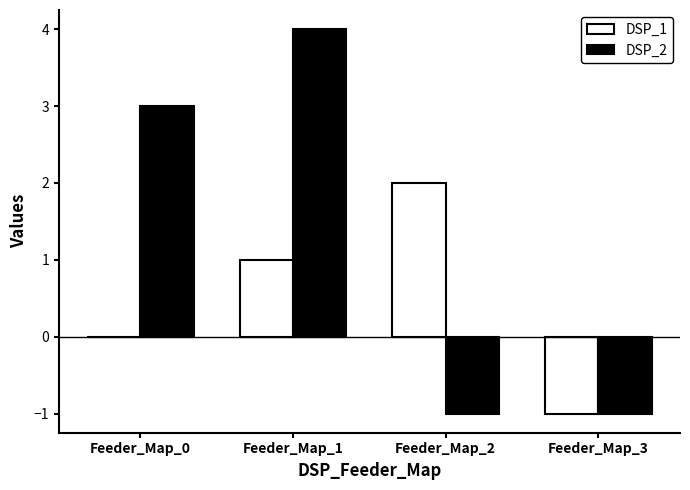

Which series has the largest total across all categories?

DSP_2